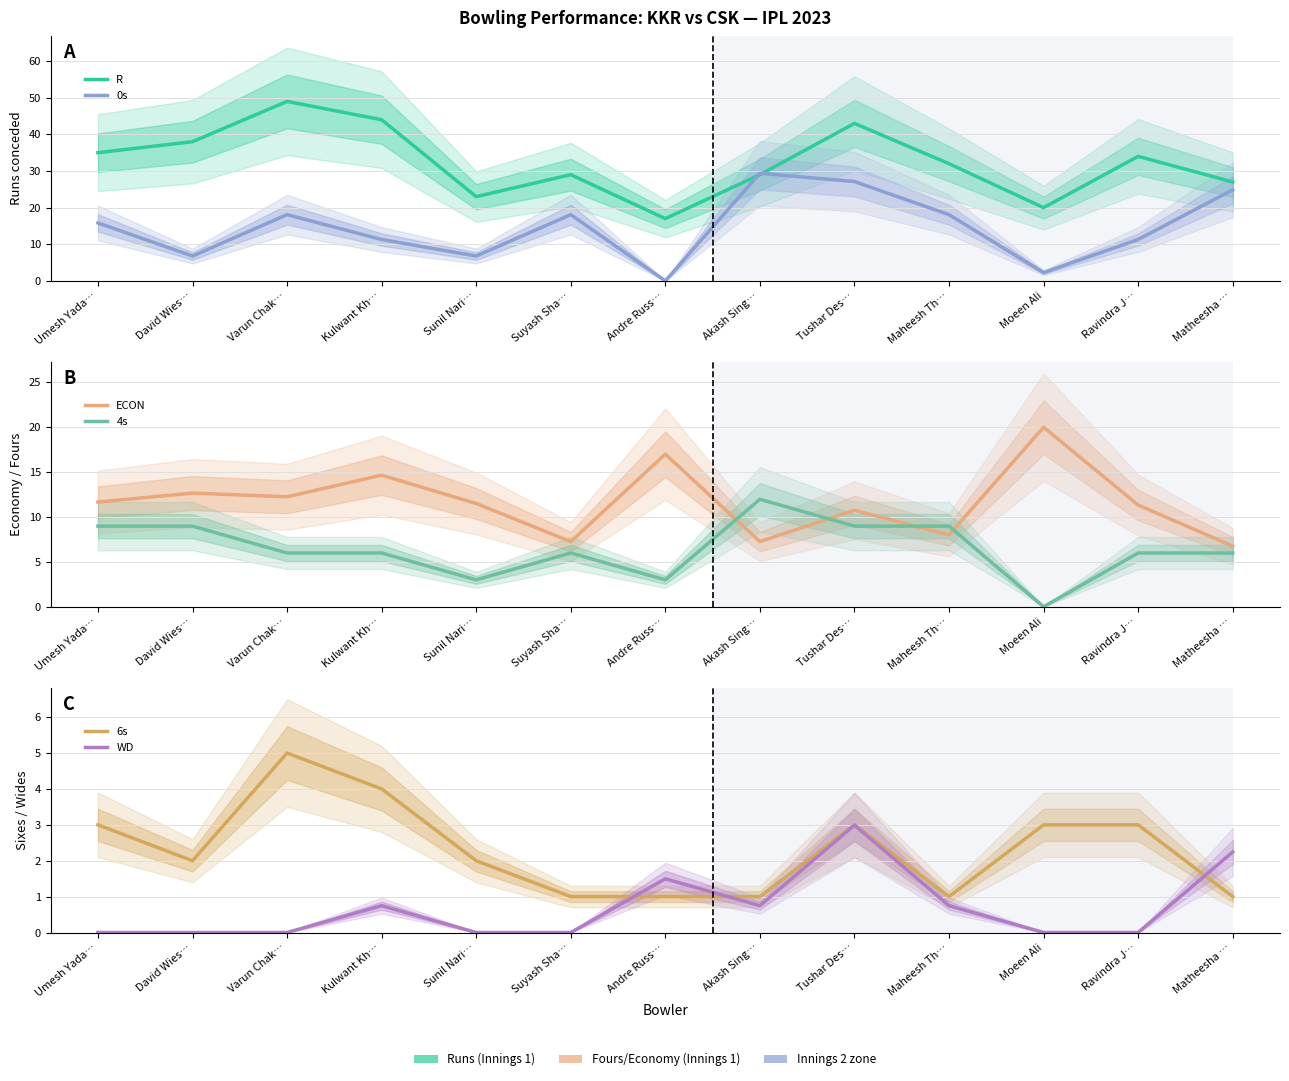

What is the spread (max minus min) of values at Andre Russ…?

17.0